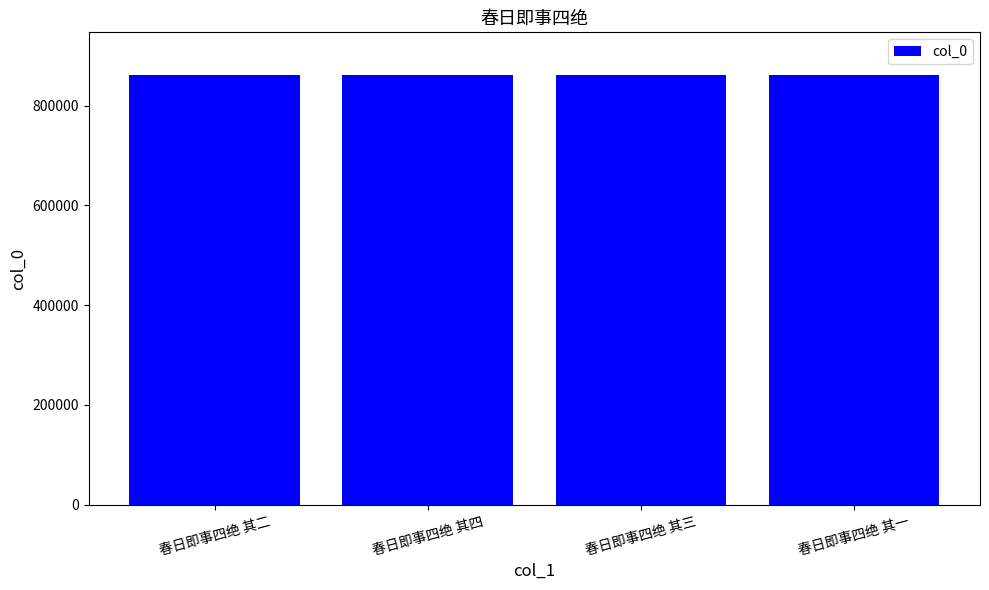

What is the greatest value displayed?

861124